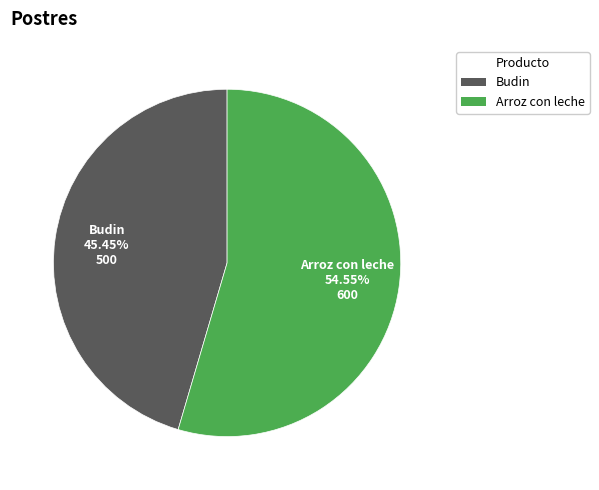

True or false: Arroz con leche accounts for 55% of the total.

True